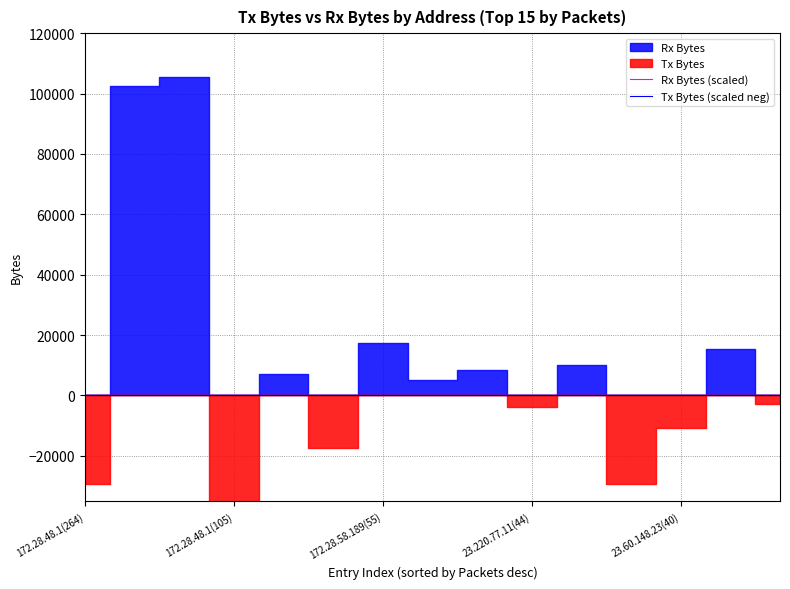

Which has a higher value, 172.28.48.1(105) or 11?

172.28.48.1(105)